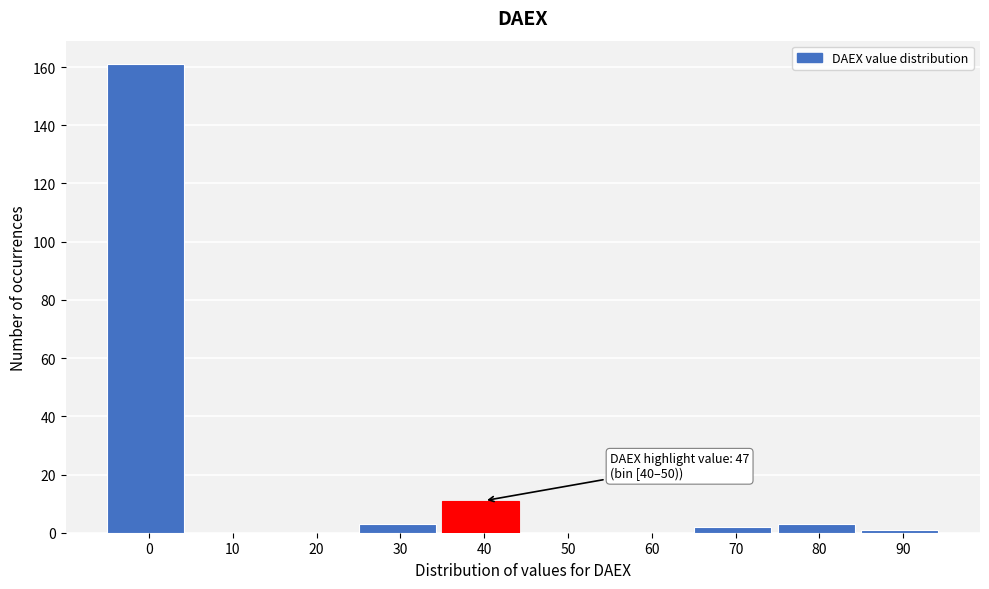

Reading left to right, transcribe all the data shown in this chart.

0=161	10=0	20=0	30=3	40=11	50=0	60=0	70=2	80=3	90=1